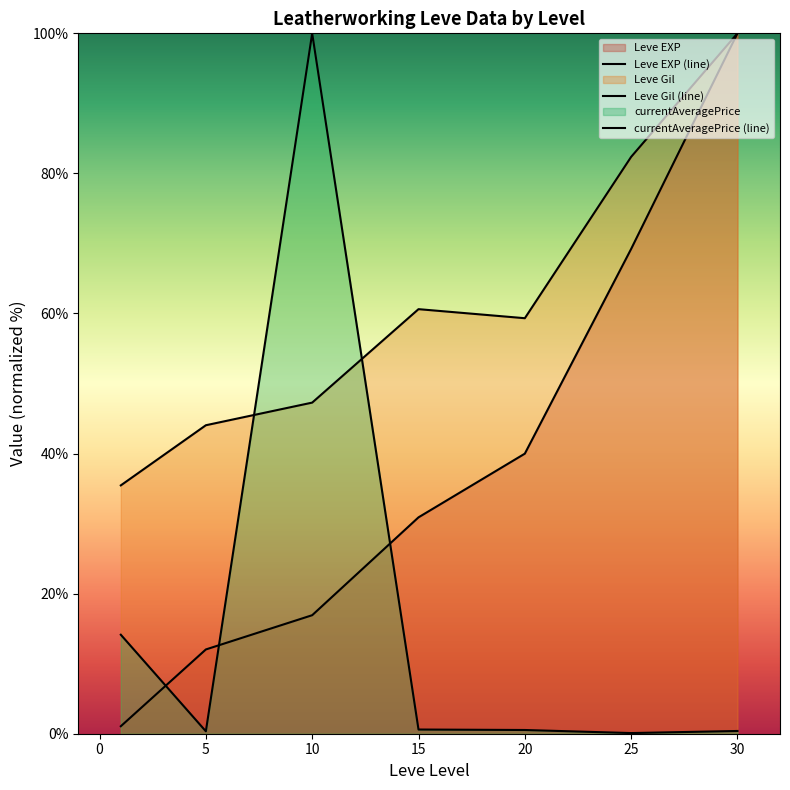

How many distinct data groups are displayed?

3